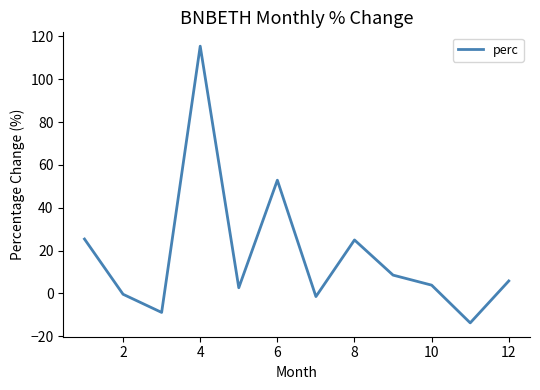

What is the difference between the maximum and minimum values?

129.2